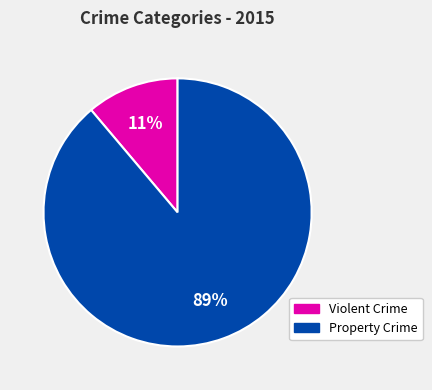

Rank the categories by value from highest to lowest.

Property Crime, Violent Crime